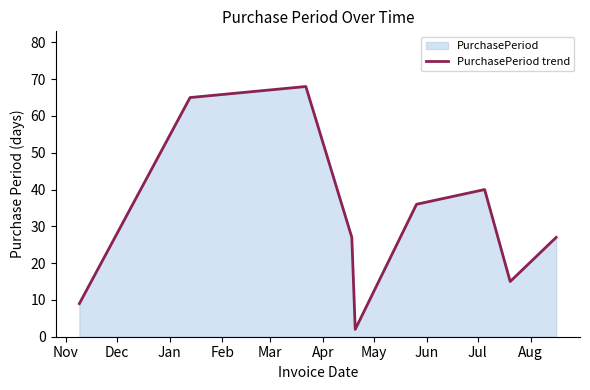

What is the difference between the second highest and second lowest values?

56